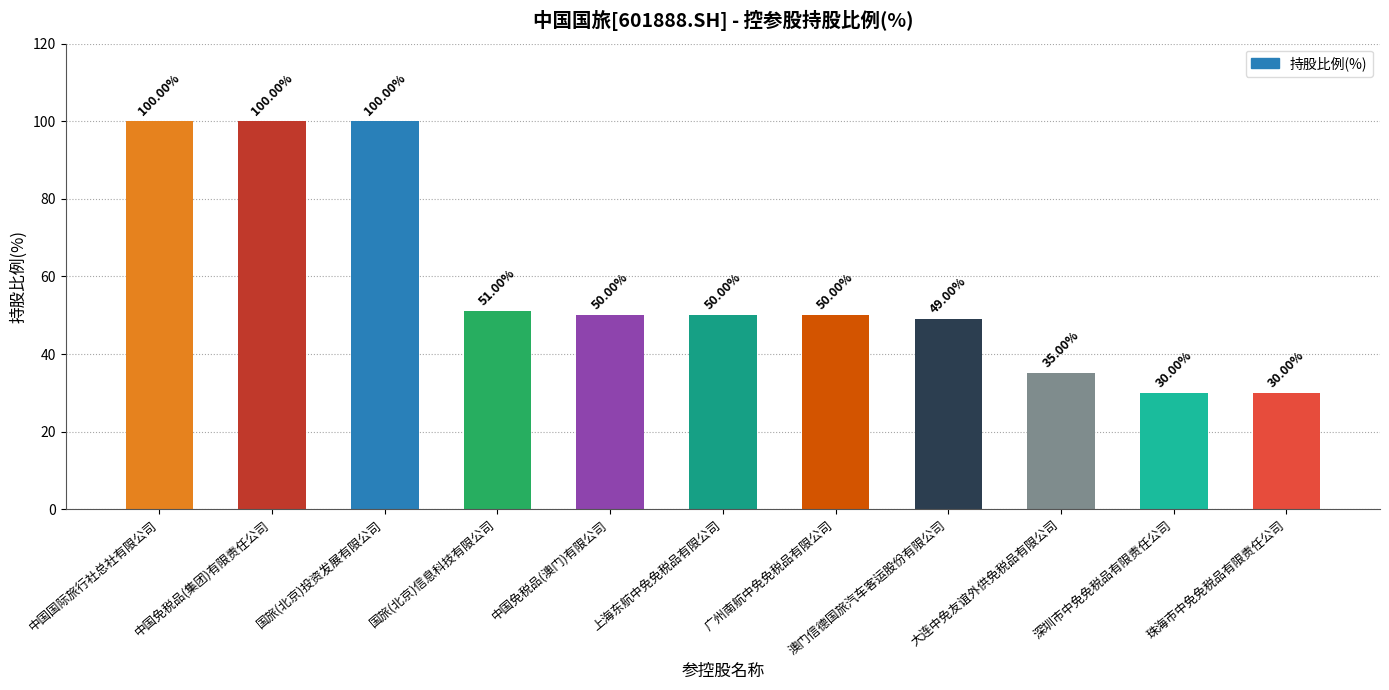

At which label is the value closest to 65?

国旅(北京)信息科技有限公司